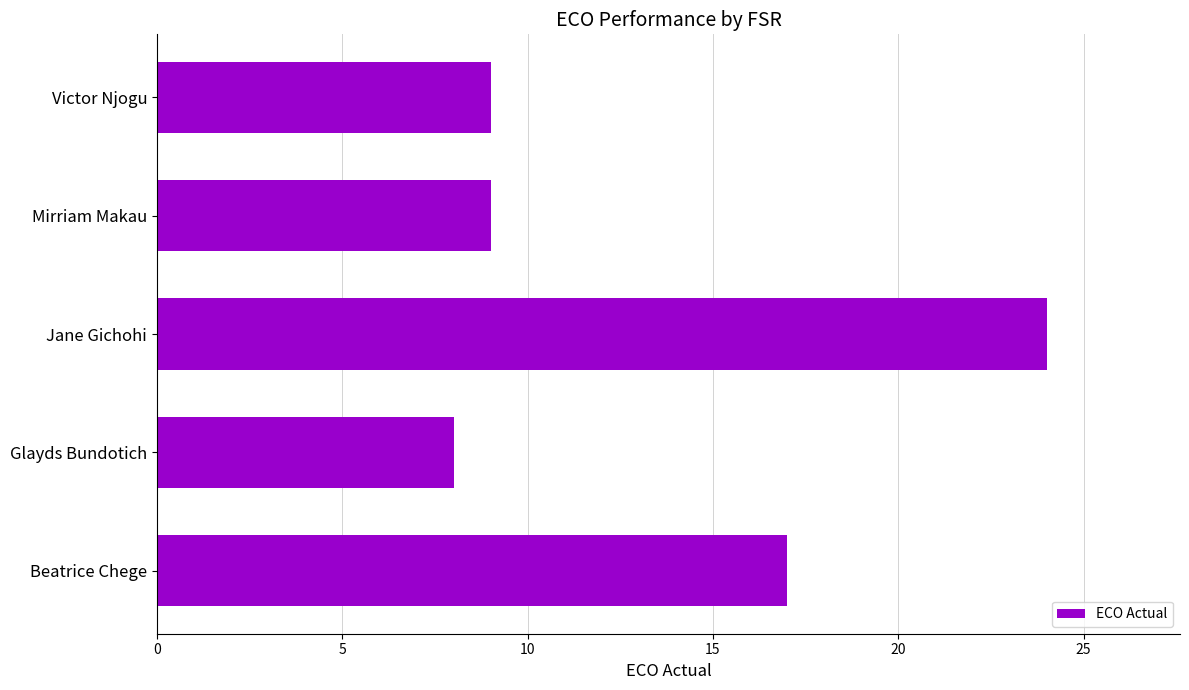

At which category does the chart reach its peak across all series?

Jane Gichohi